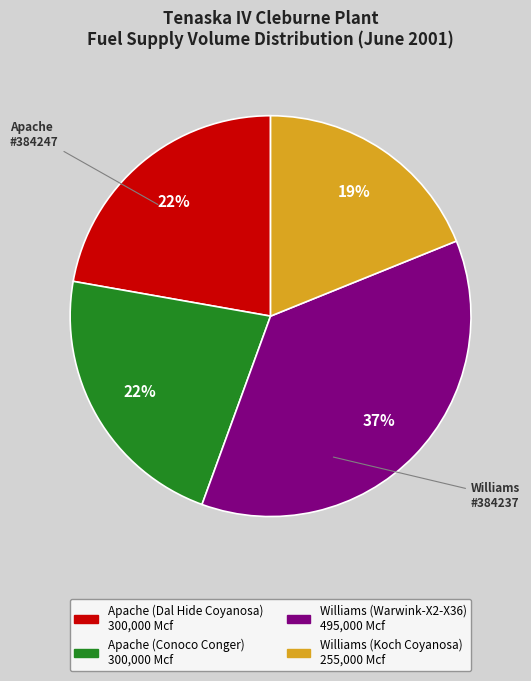

Is there a majority slice in this chart?

No